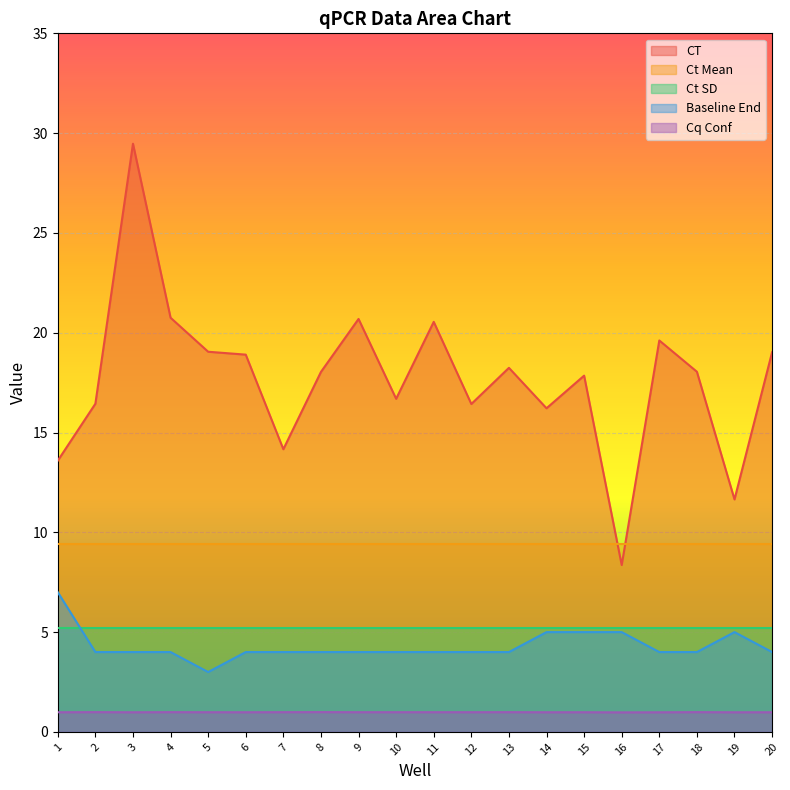

True or false: CT and Baseline End cross at least once.

False